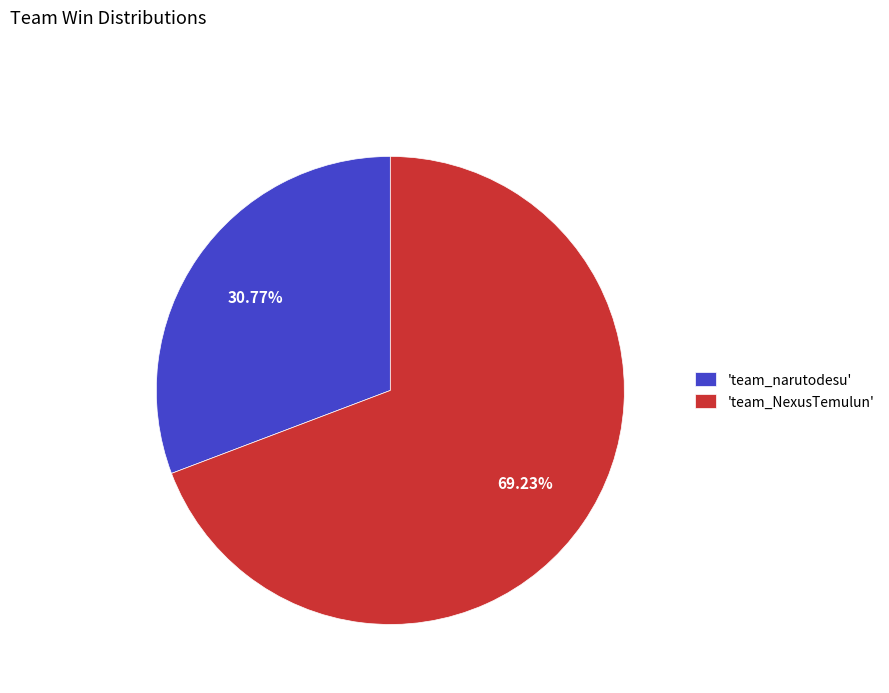

Do 'team_narutodesu' and 'team_NexusTemulun' together represent more than half of the pie?

Yes